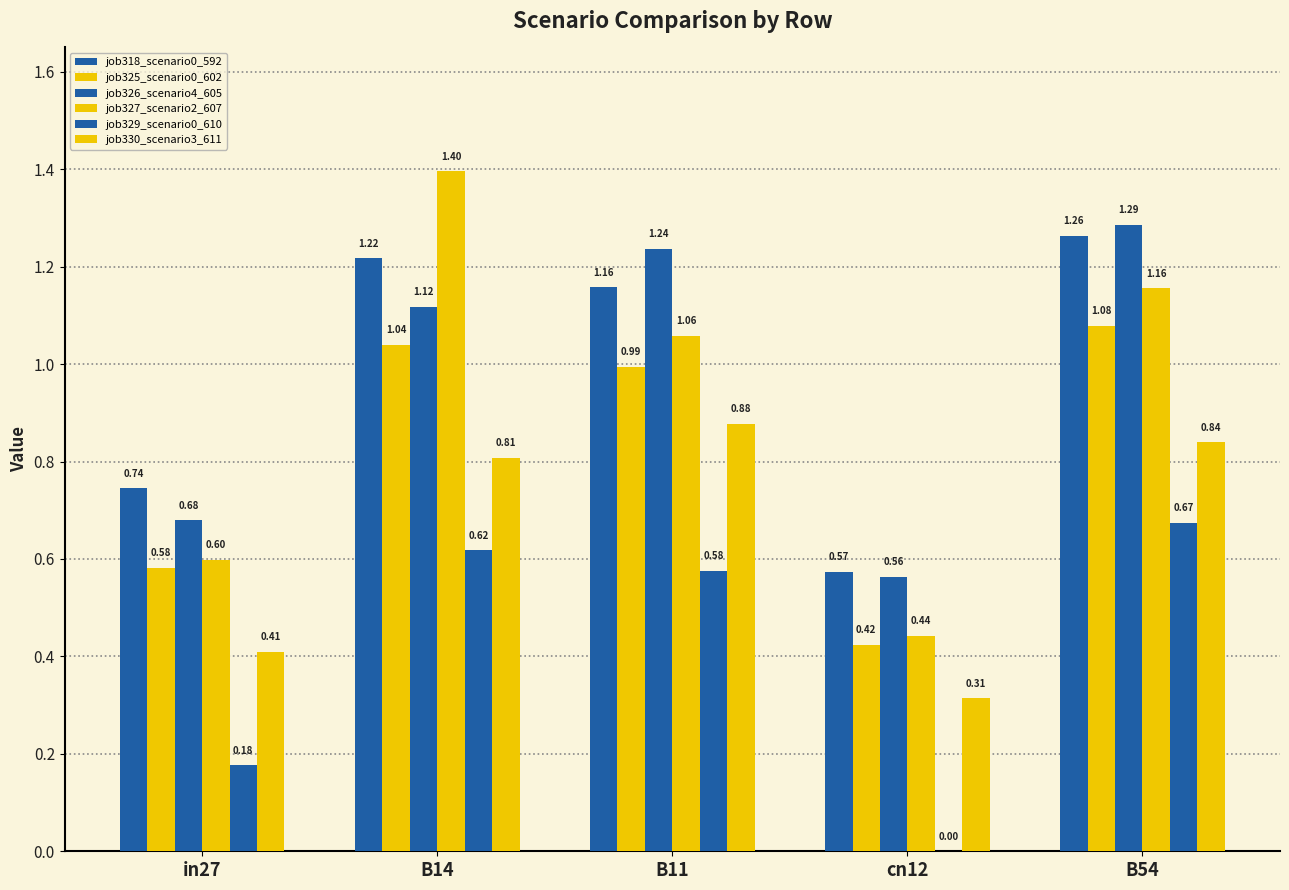

Reading left to right, what are all the values shown in this chart?

job318_scenario0_592: in27=0.7	B14=1.2	B11=1.2	cn12=0.6	B54=1.3
job325_scenario0_602: in27=0.6	B14=1.0	B11=1.0	cn12=0.4	B54=1.1
job326_scenario4_605: in27=0.7	B14=1.1	B11=1.2	cn12=0.6	B54=1.3
job327_scenario2_607: in27=0.6	B14=1.4	B11=1.1	cn12=0.4	B54=1.2
job329_scenario0_610: in27=0.2	B14=0.6	B11=0.6	cn12=0.0	B54=0.7
job330_scenario3_611: in27=0.4	B14=0.8	B11=0.9	cn12=0.3	B54=0.8